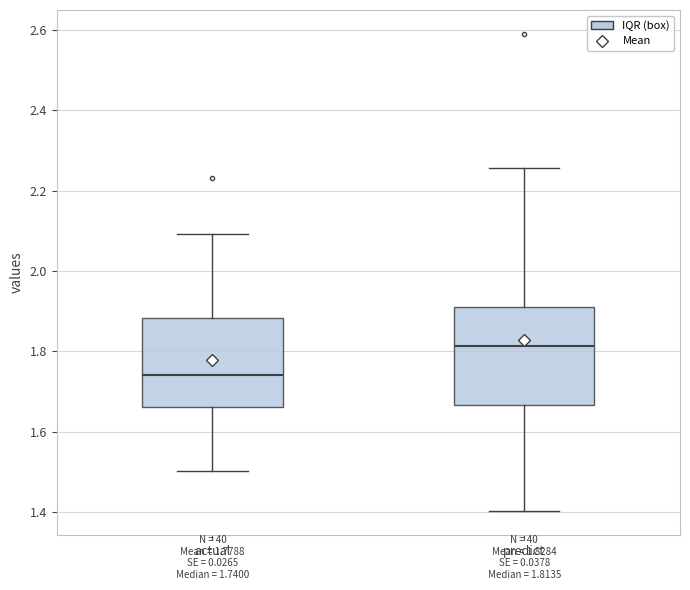

Which box has the lowest median line?

actual